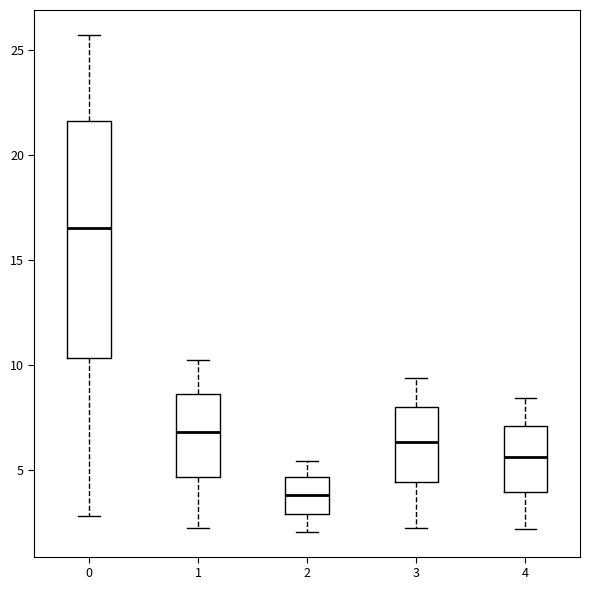

Reading left to right, read every box against the y-axis: the position of its median line, the range the box covers, and the ends of its whiskers. The values are not printed on the chart, so give them approximately, as read against the axis.

0: median 16.5, box 10.5 to 21.5, whiskers 3.0 to 25.5
1: median 7.0, box 4.5 to 8.5, whiskers 2.5 to 10.0
2: median 4.0, box 3.0 to 4.5, whiskers 2.0 to 5.5
3: median 6.5, box 4.5 to 8.0, whiskers 2.0 to 9.5
4: median 5.5, box 4.0 to 7.0, whiskers 2.0 to 8.5